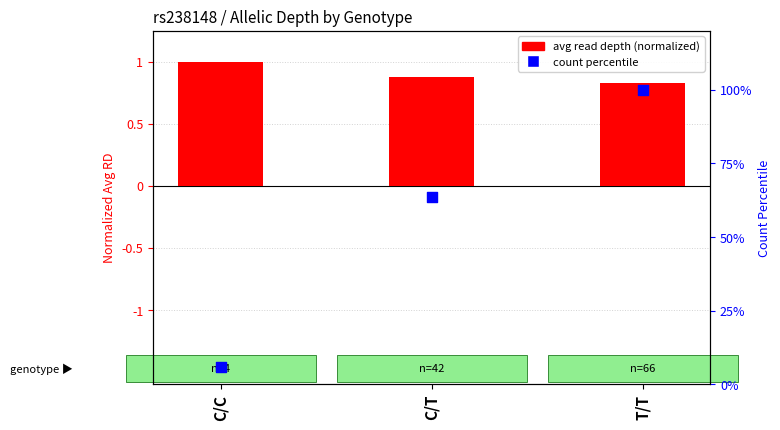

Which series has the widest spread of Y values?

count percentile